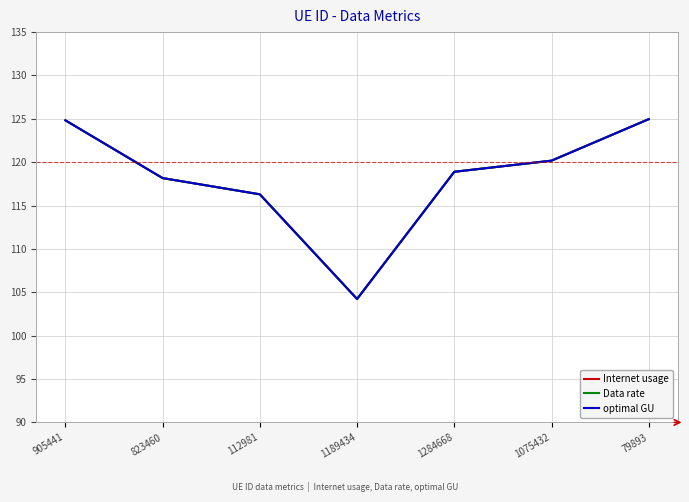

How many data points in Internet usage are less than 118?

2